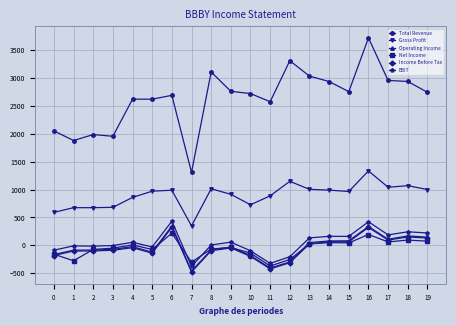

True or false: Gross Profit and Income Before Tax intersect in this chart.

False